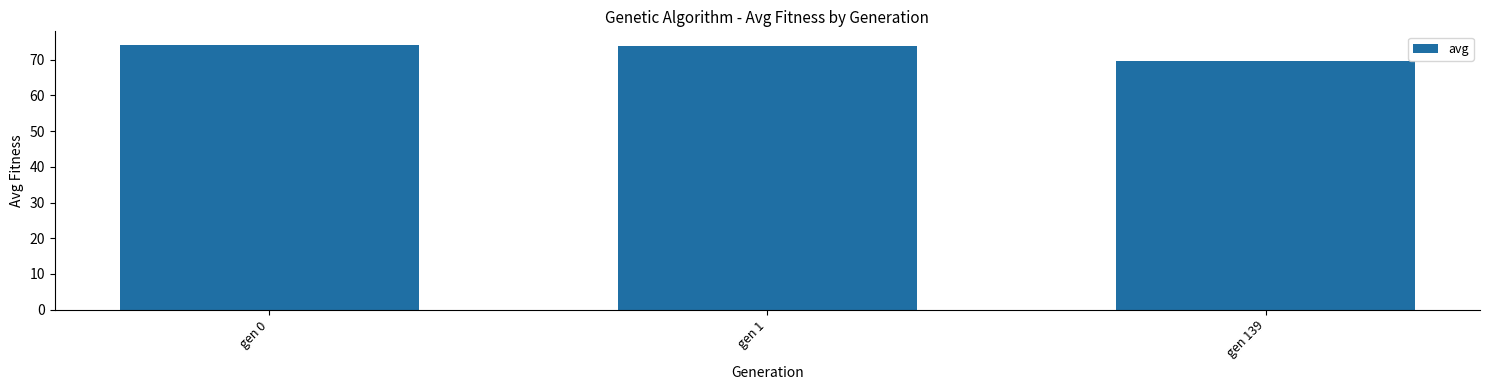

Count the number of categories in the chart.

3